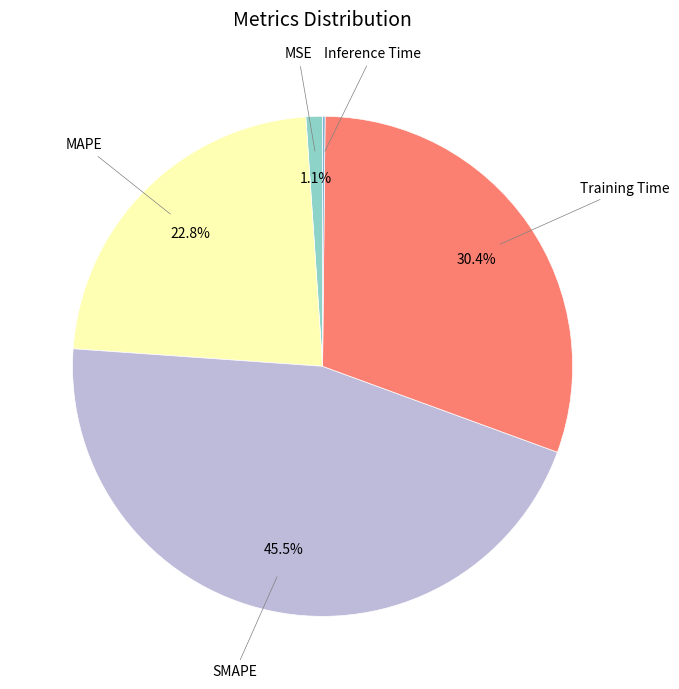

Which slice is the largest?

SMAPE